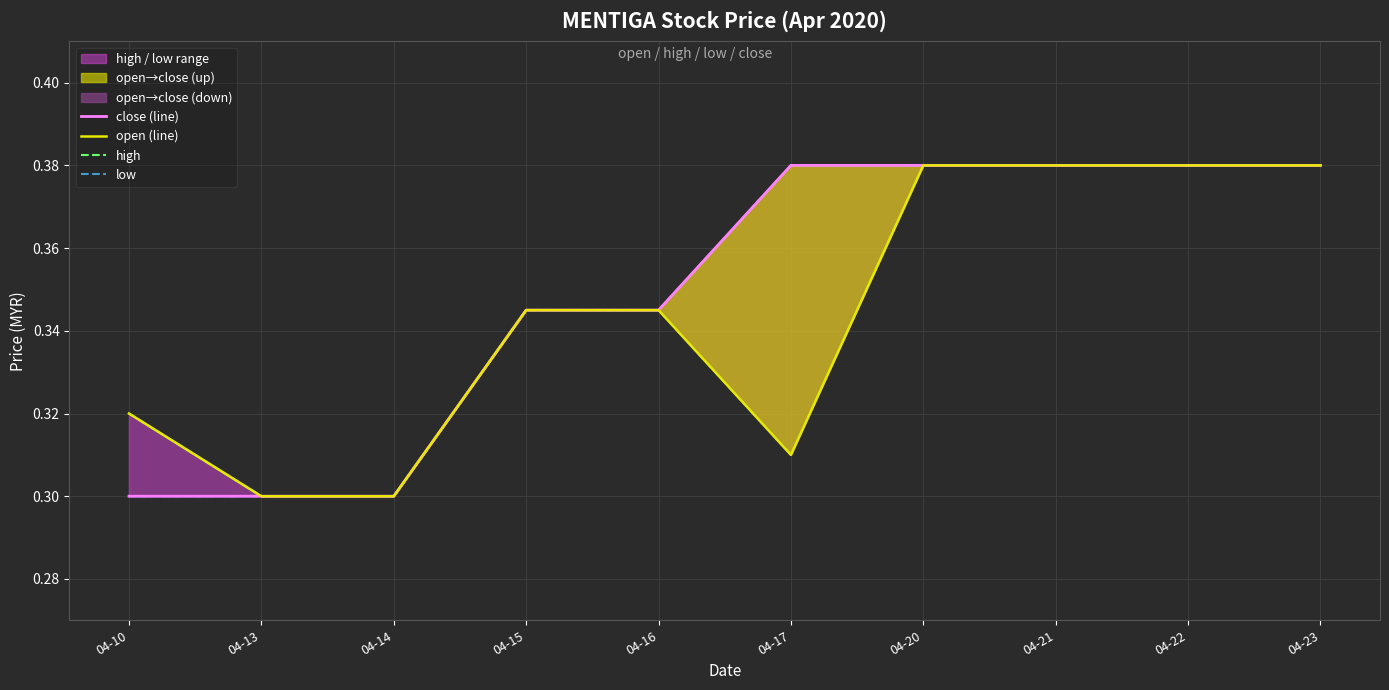

Which series has the largest total across all categories?

high